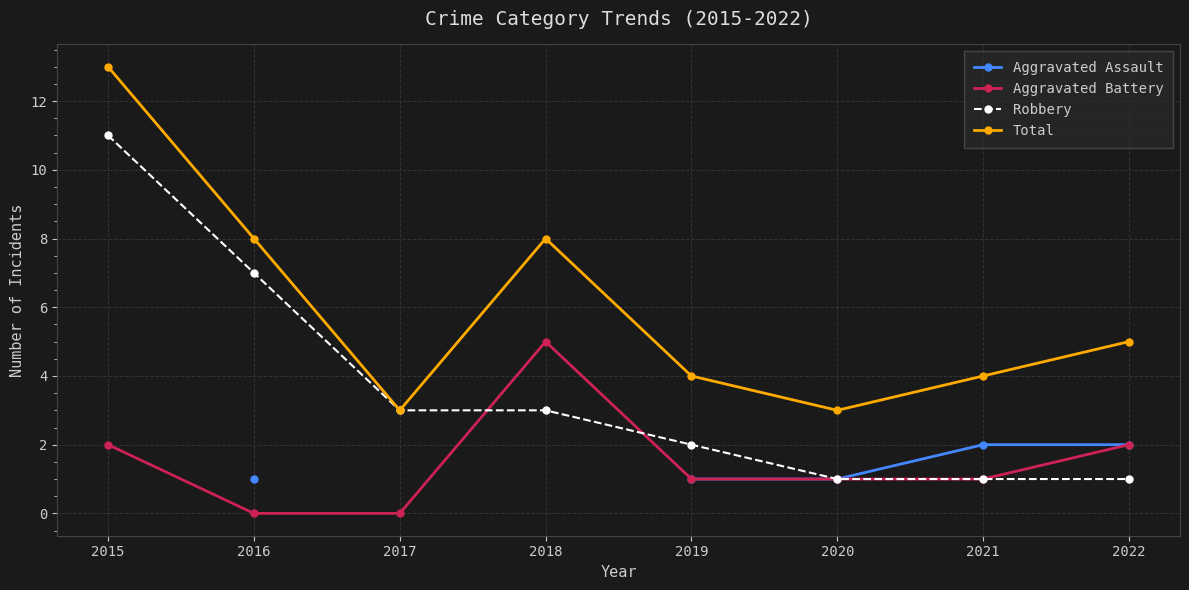

Is the value of Aggravated Assault at 2019 greater than the value of Robbery at 2017?

No